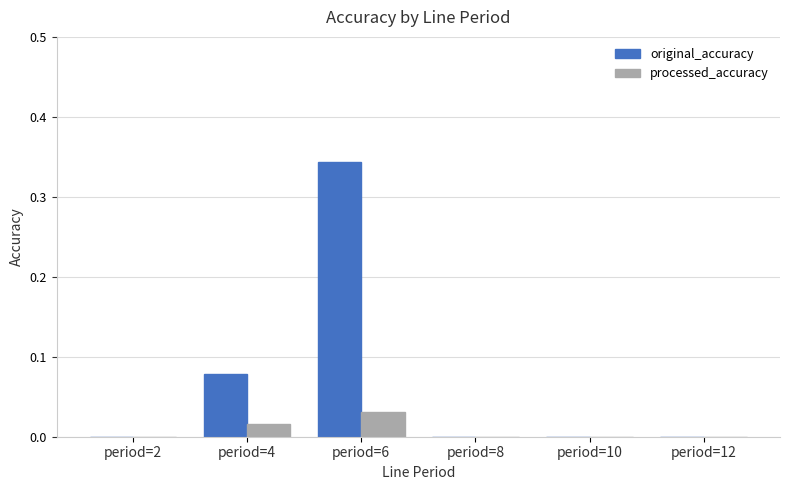

How many groups of bars are there?

6